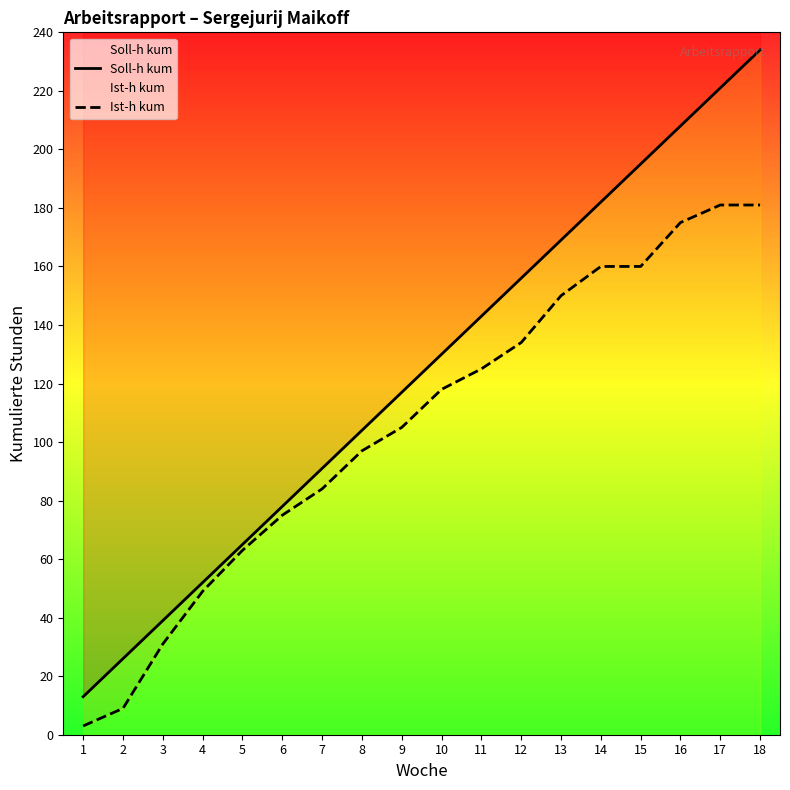

What is the difference between the Soll-h kum values at 15 and 14?

13